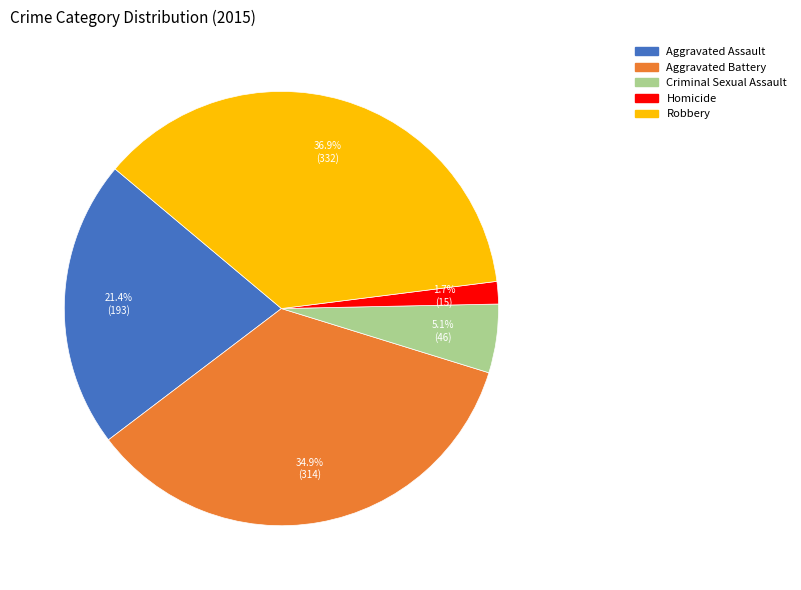

Which category has the biggest portion of the pie?

Robbery